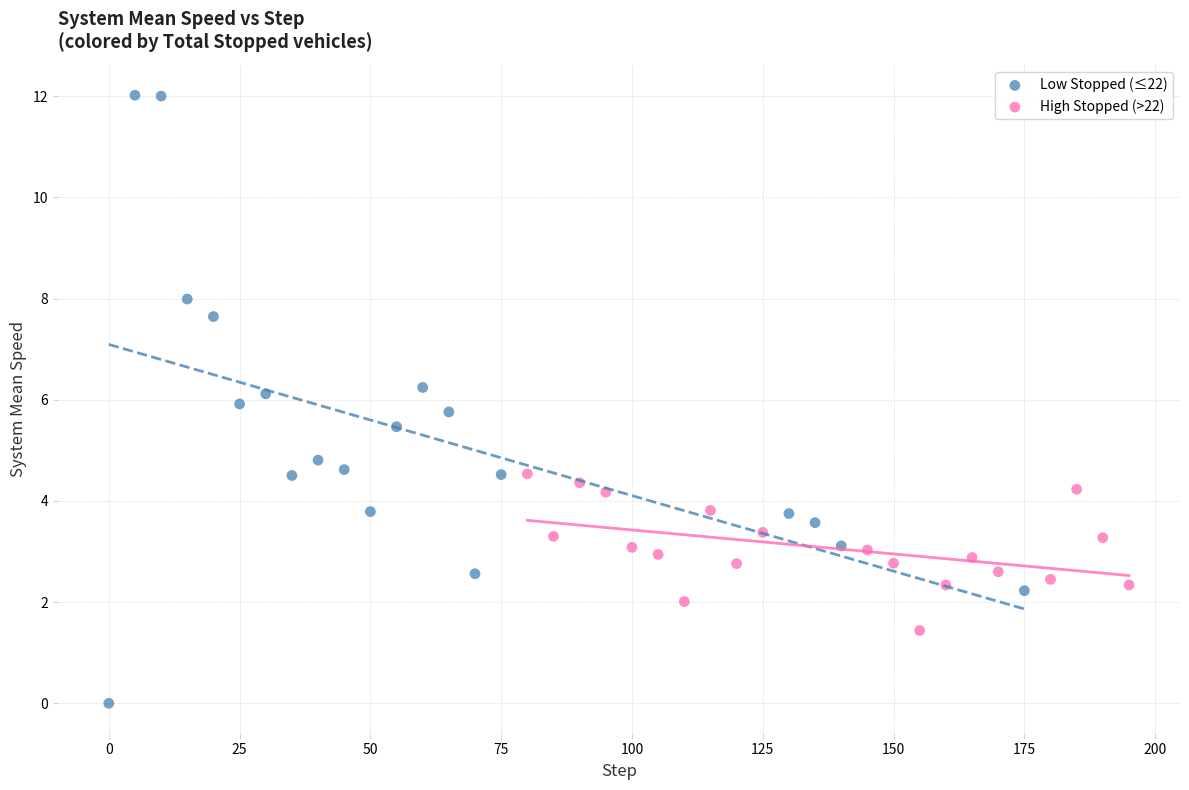

Which series has the widest spread of Y values?

Low Stopped (≤22)